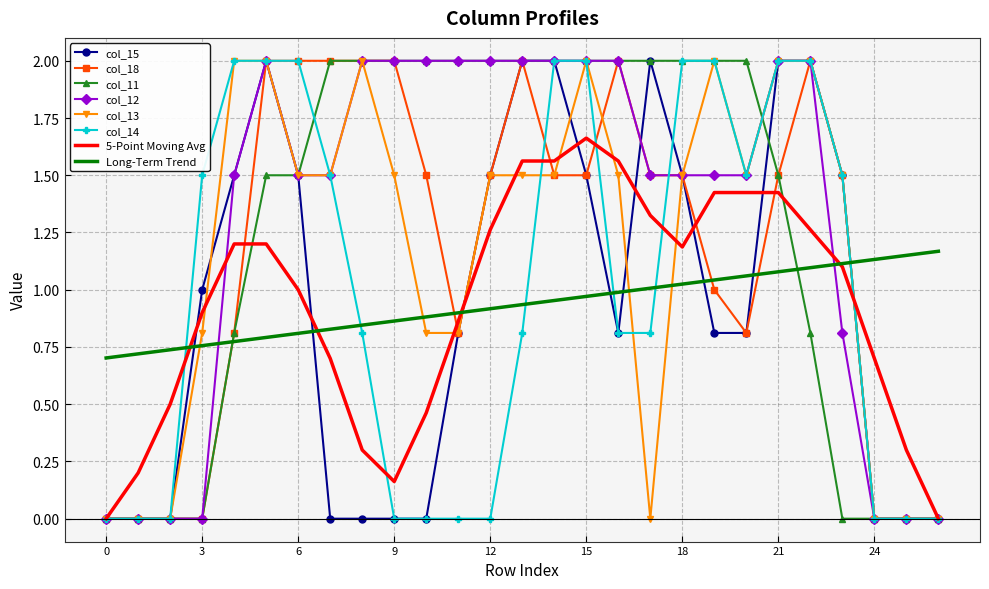

What is the maximum value shown in the chart?

2.0